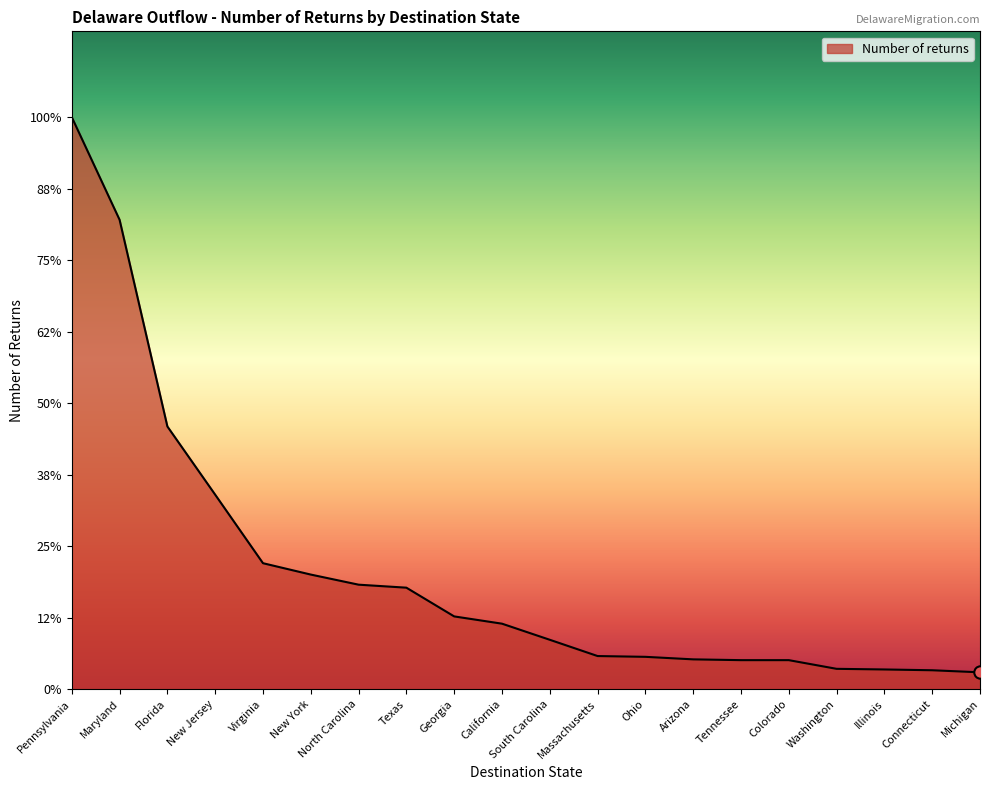

What is the ratio of the value at Georgia to the value at Colorado?

2.5